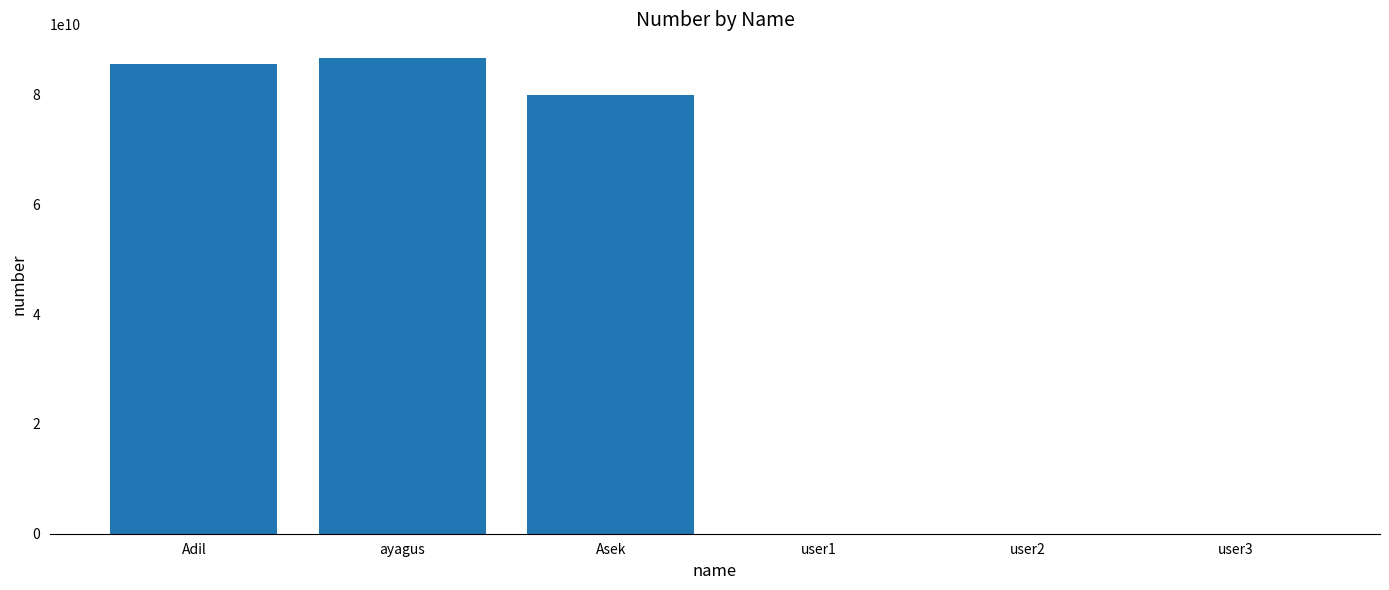

What is the sum of all values?

252222222233